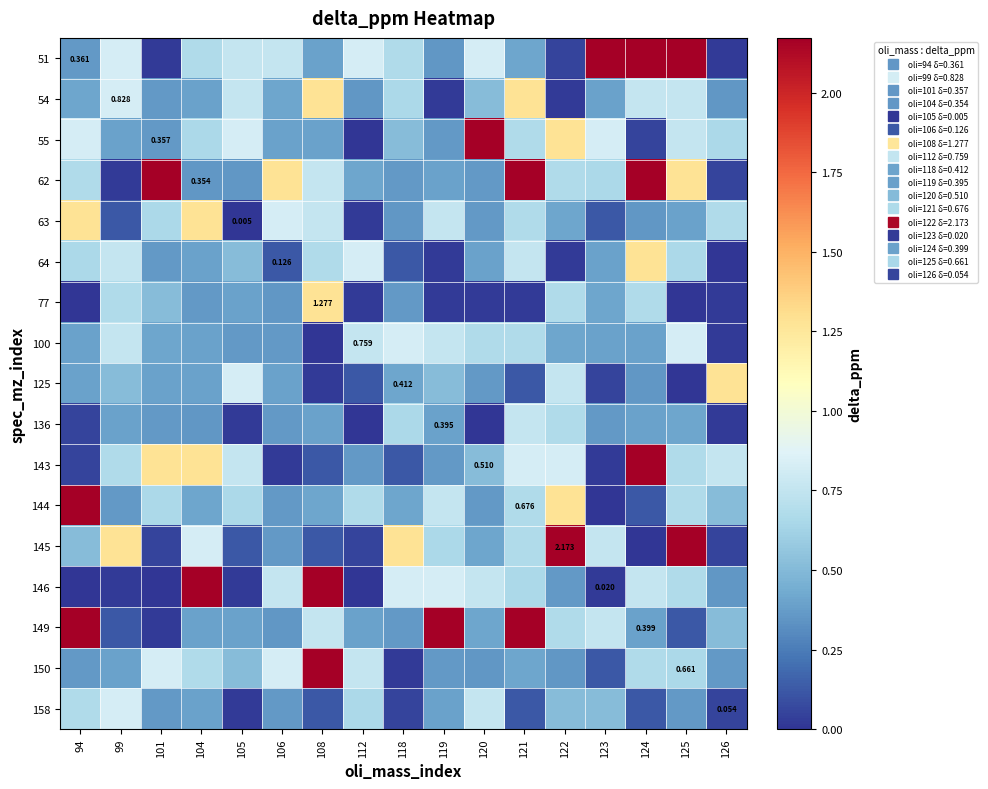

How many categories are shown in the chart?

17